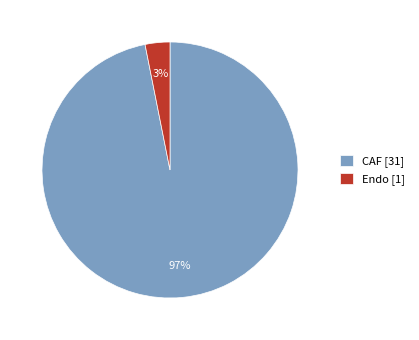

Between Endo [1] and CAF [31], which is larger?

CAF [31]